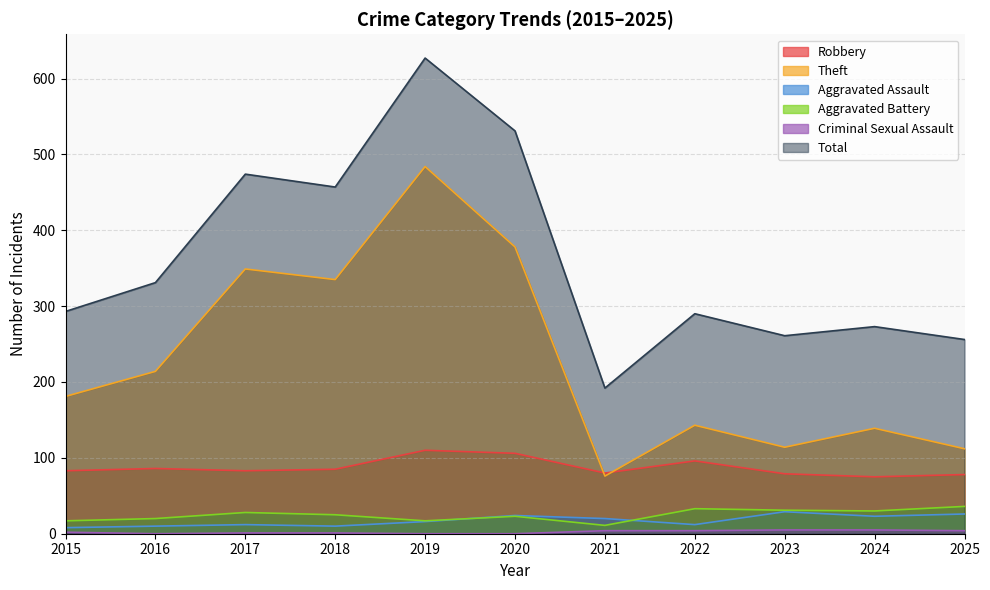

In Aggravated Assault, how many points are lower than both neighbors (excluding endpoints)?

3